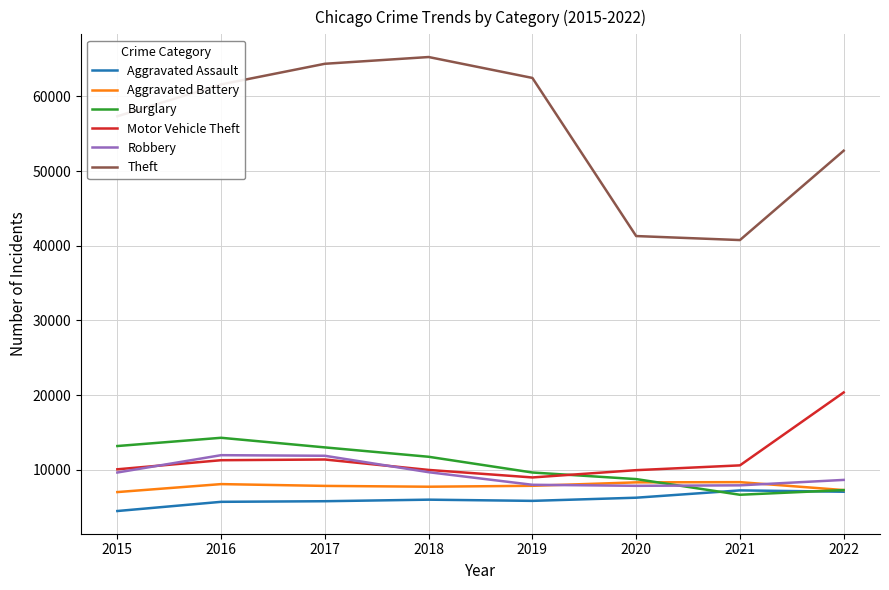

What is the maximum value shown in the chart?

65284